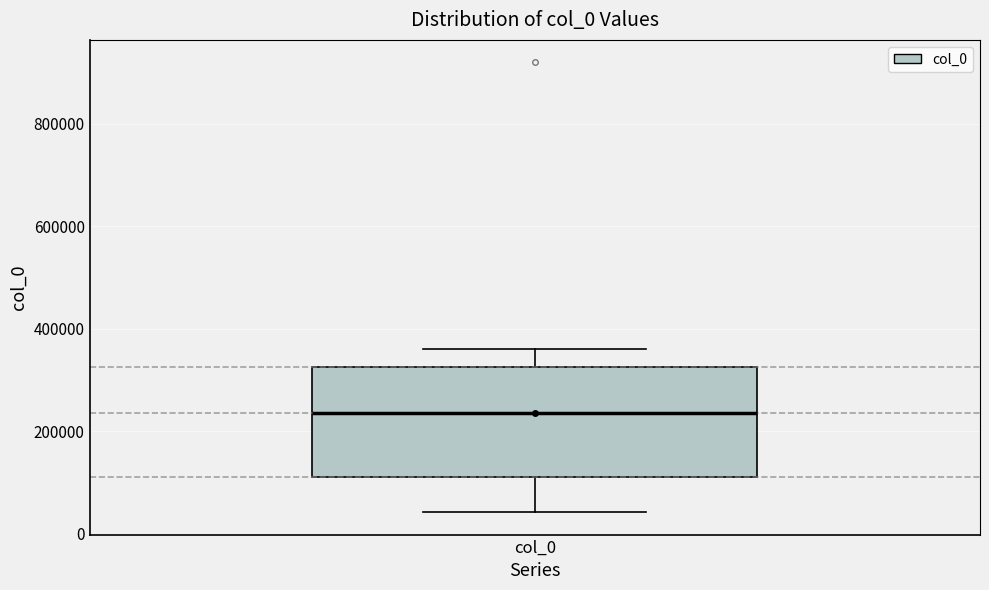

Transcribe this box plot: give where the median line is, the range the box spans, and where the two whiskers end, as read against the y-axis. The values are not printed on the chart, so give them approximately, as read against the axis.

median 240000, box 120000 to 320000, whiskers 40000 to 360000